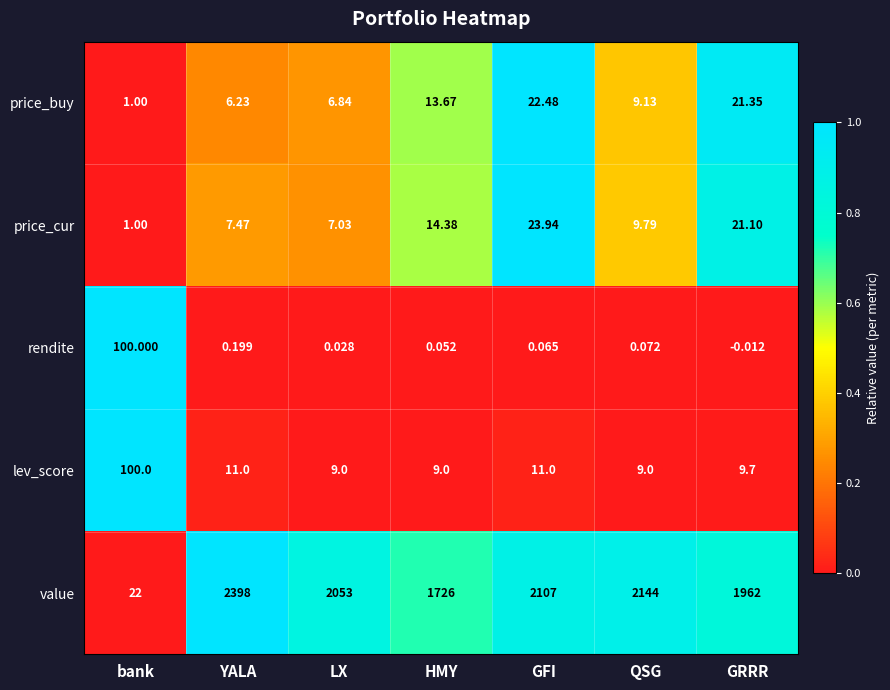

Rank the series at LX from lowest to highest value.

rendite, price_buy, price_cur, lev_score, value